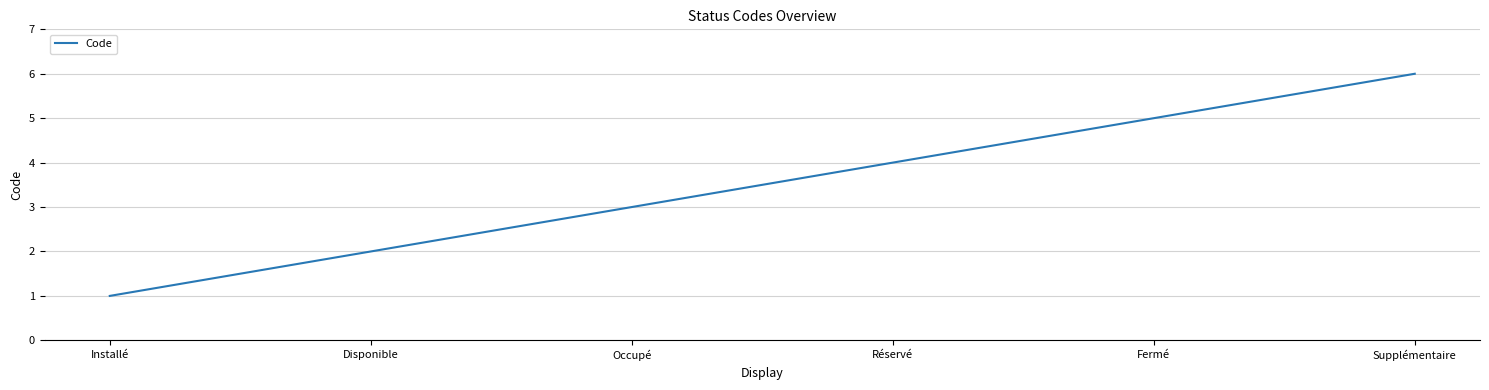

List the labels in order of value, smallest first.

Installé, Disponible, Occupé, Réservé, Fermé, Supplémentaire